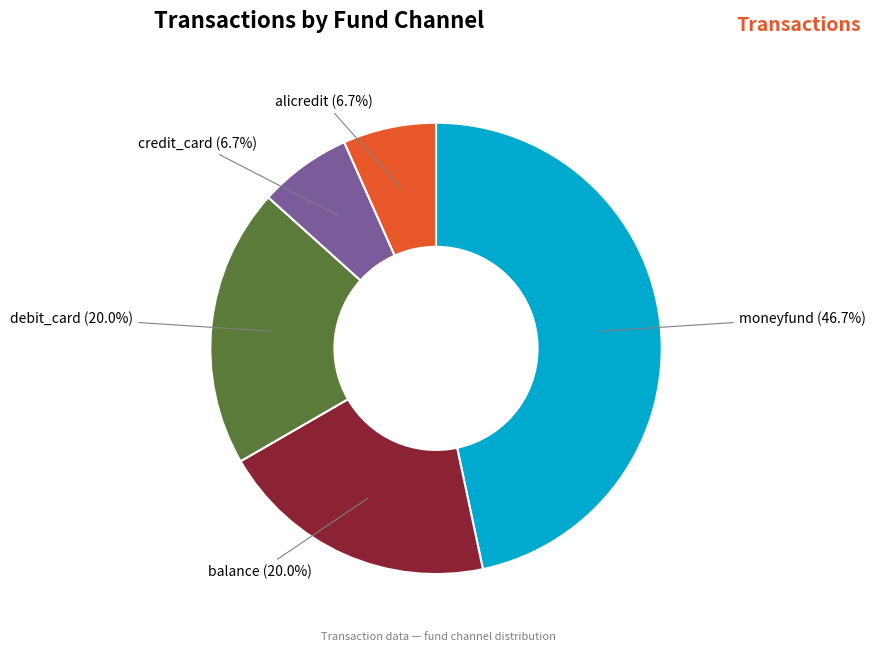

What percentage is NOT represented by moneyfund?

53.3%